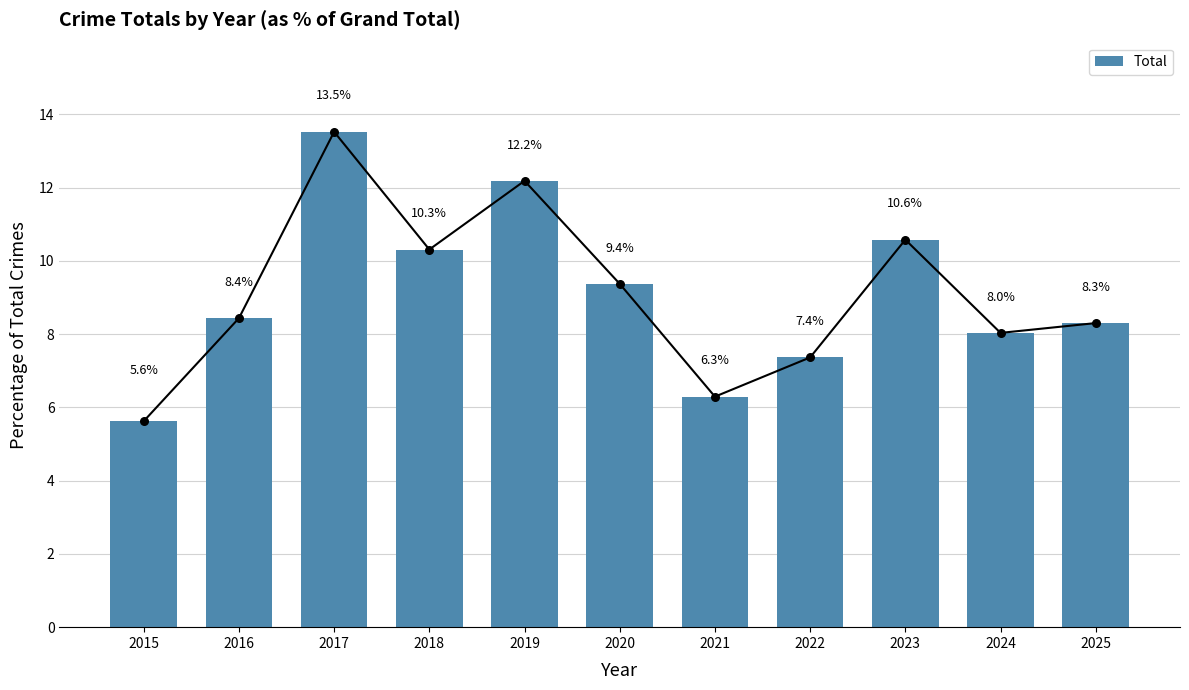

Between 2022 and 2017, which is larger?

2017